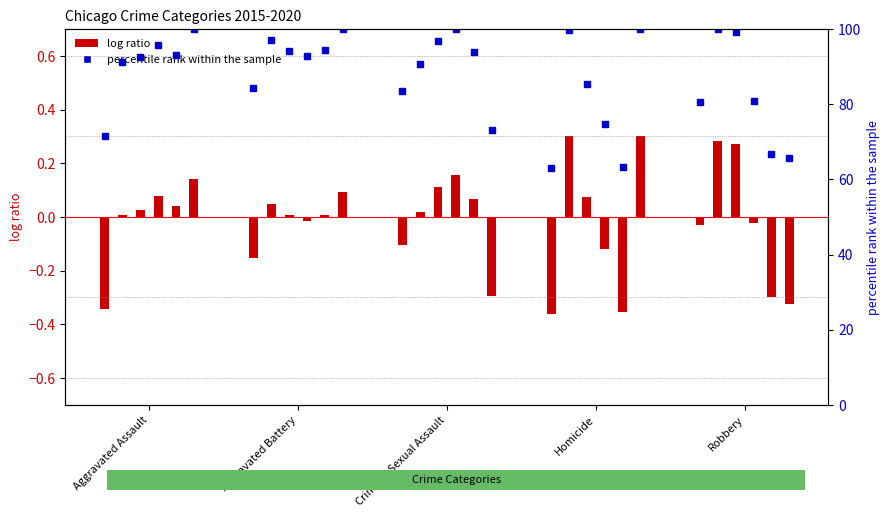

Which series has the widest spread of values?

percentile rank 2015